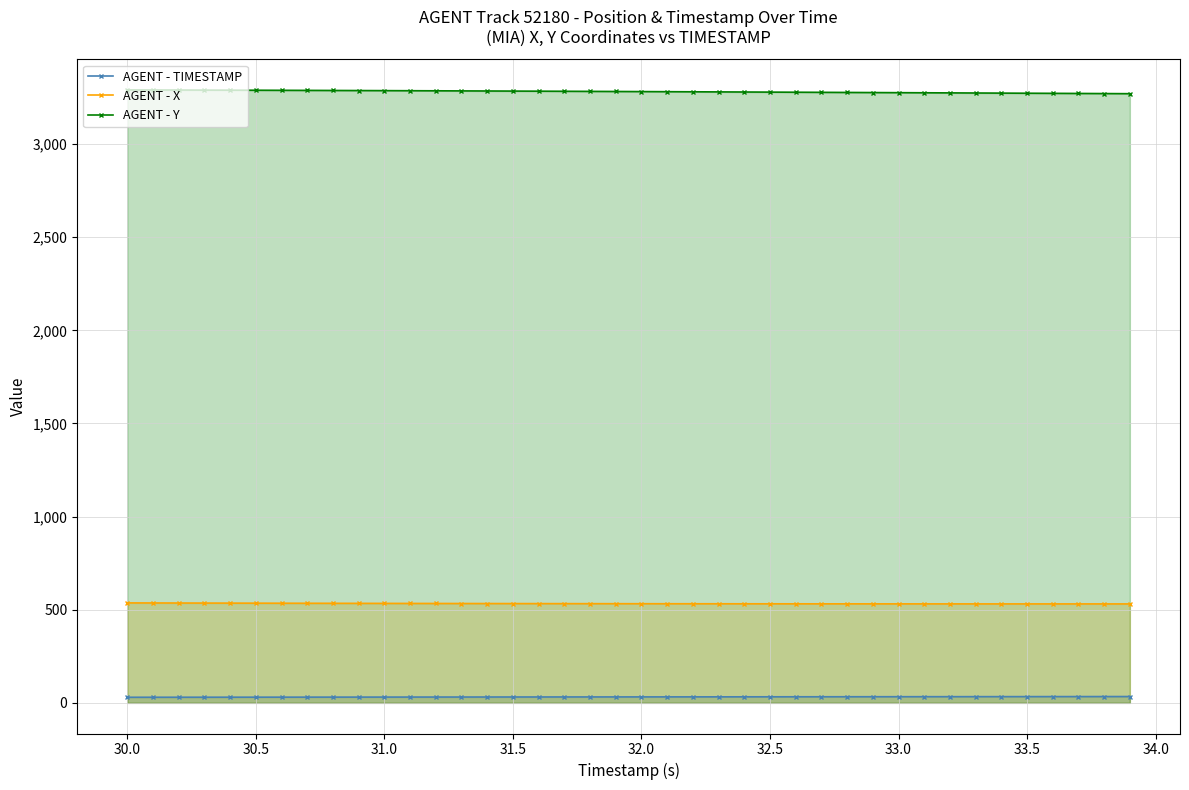

What is the average value of the AGENT - Y series?

3281.9